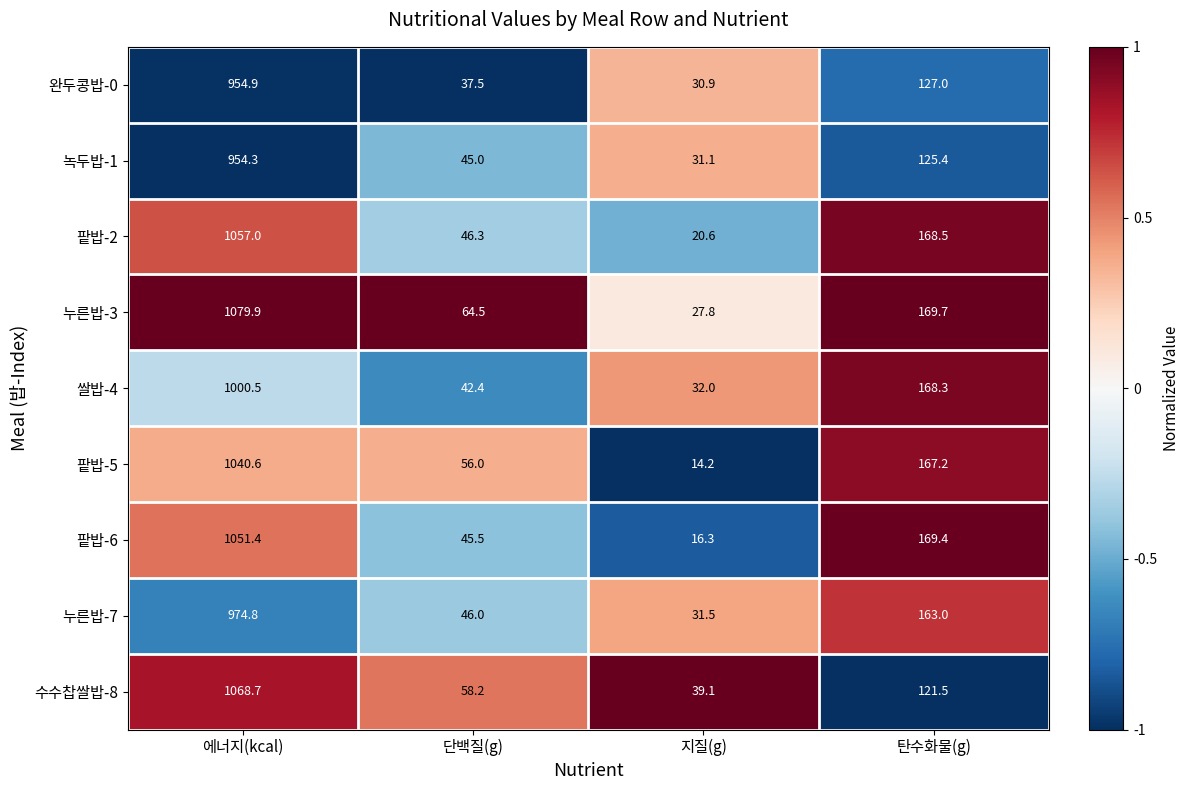

How many categories are shown in the chart?

4